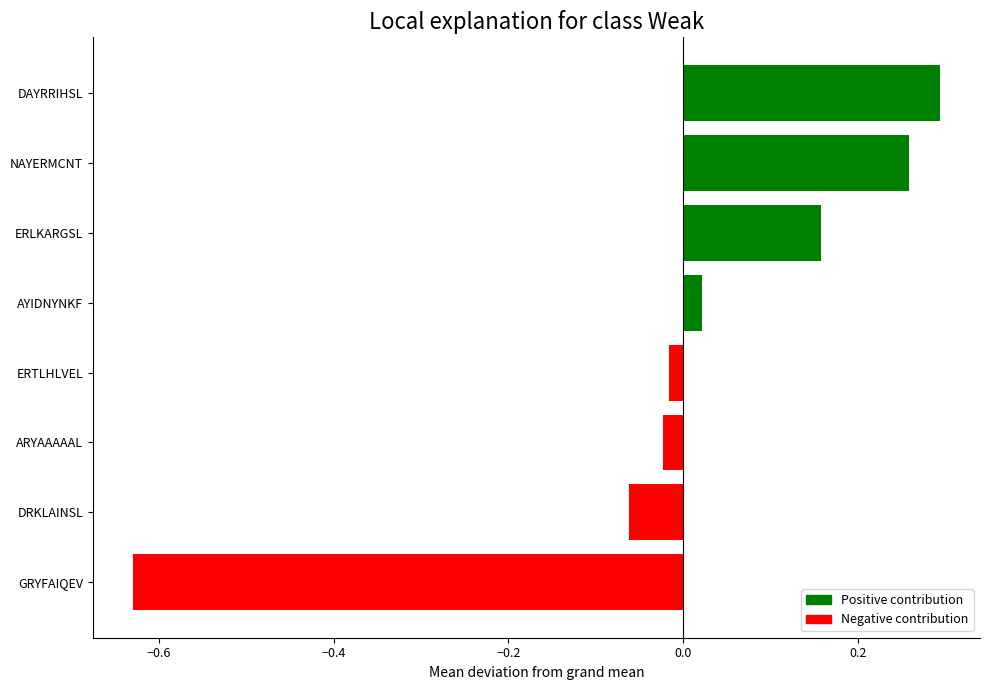

What is the difference between the maximum and minimum values?

0.9